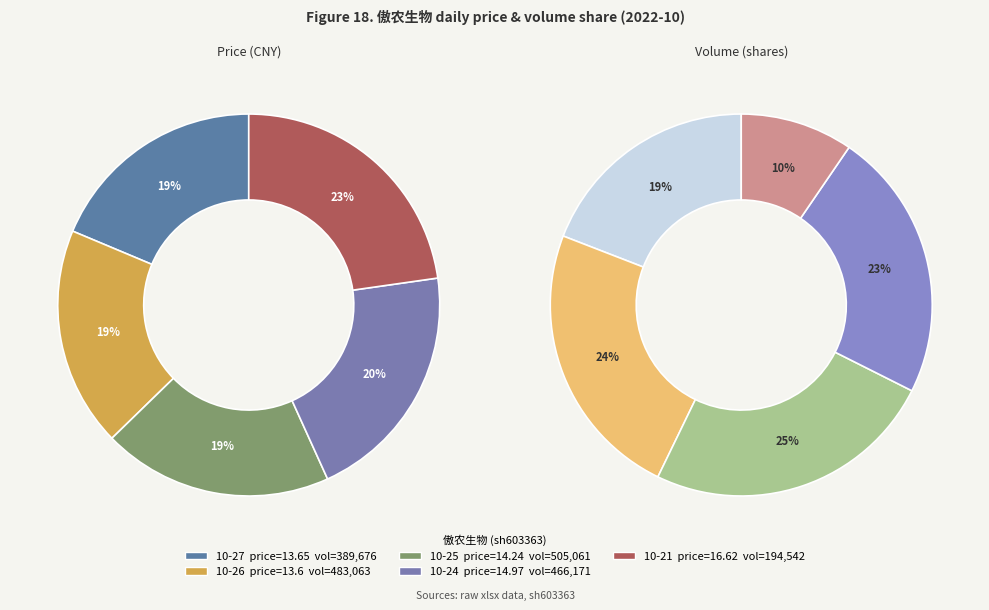

What percentage is the 2022-10-25 slice, to the nearest percent?

19%